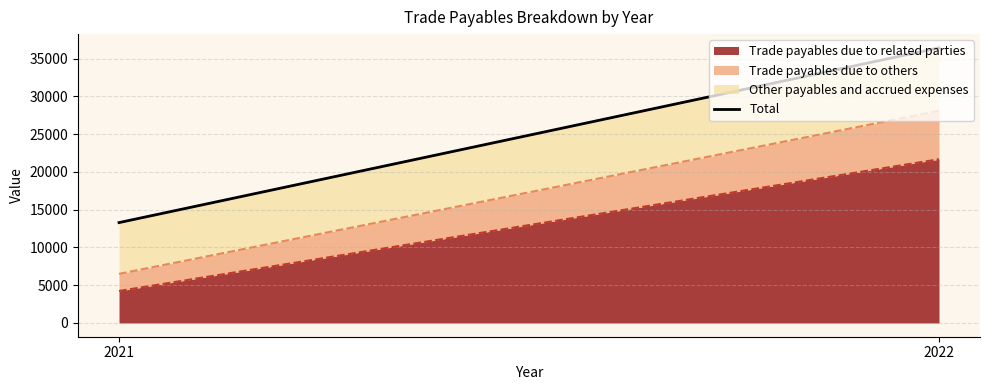

What is the change in value from 2021 to 2022?

+23132